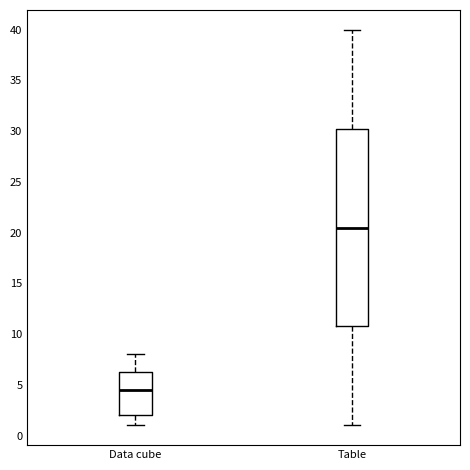

Comparing the boxes themselves (not the whiskers), which one is the tallest?

Table